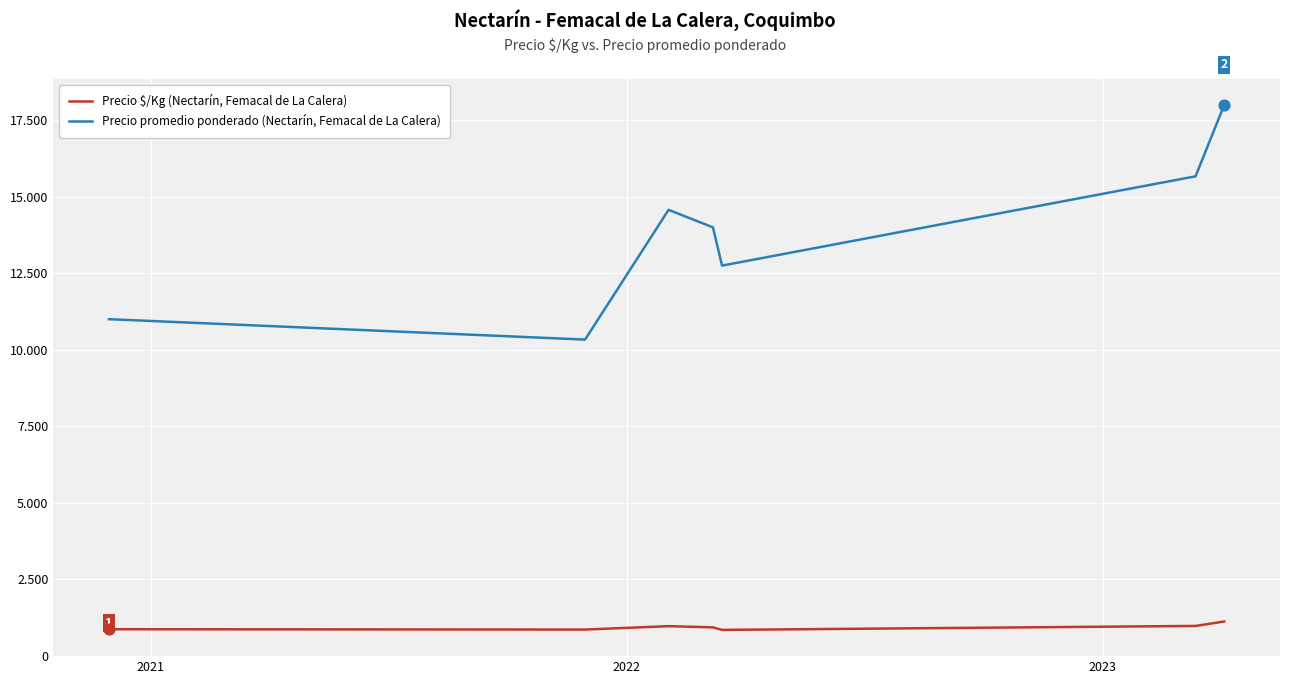

What are all the series names shown in the legend?

Precio $/Kg (Nectarín, Femacal de La Calera), Precio promedio ponderado (Nectarín, Femacal de La Calera)